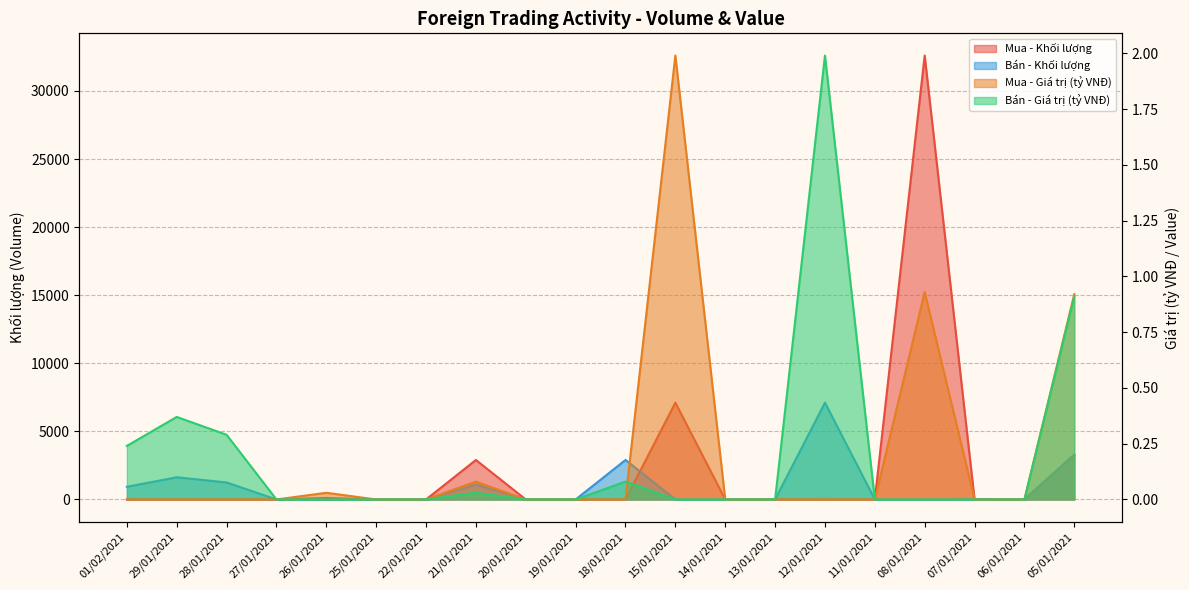

True or false: Bán - Giá trị (tỷ VNĐ) and Mua - Giá trị (tỷ VNĐ) cross at least once.

True